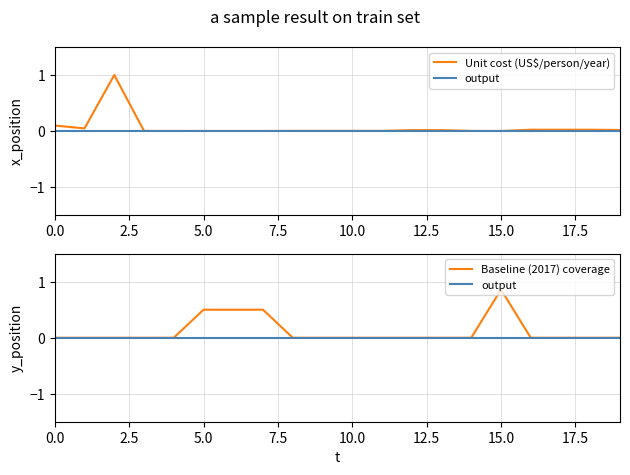

True or false: Unit cost (US$/person/year) and output cross at least once.

False